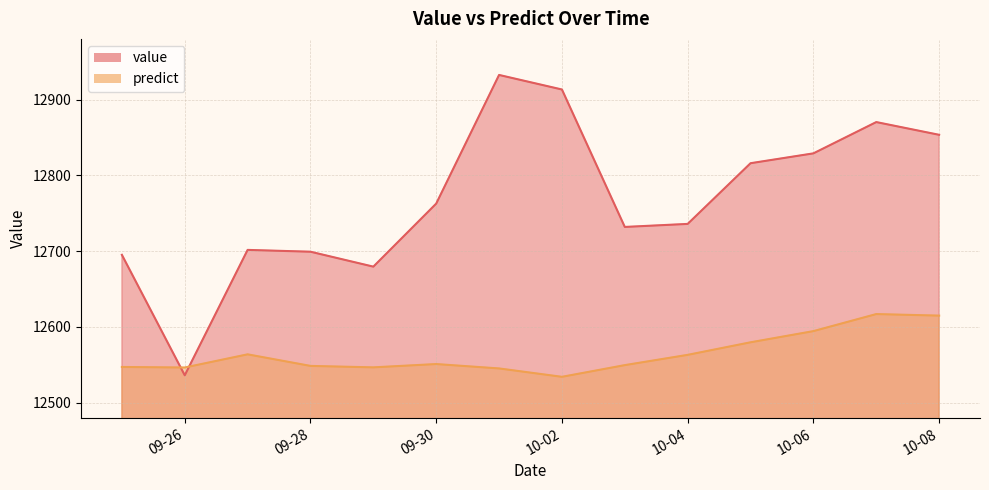

Where do predict and value first cross each other?

2012-09-25 and 2012-09-26